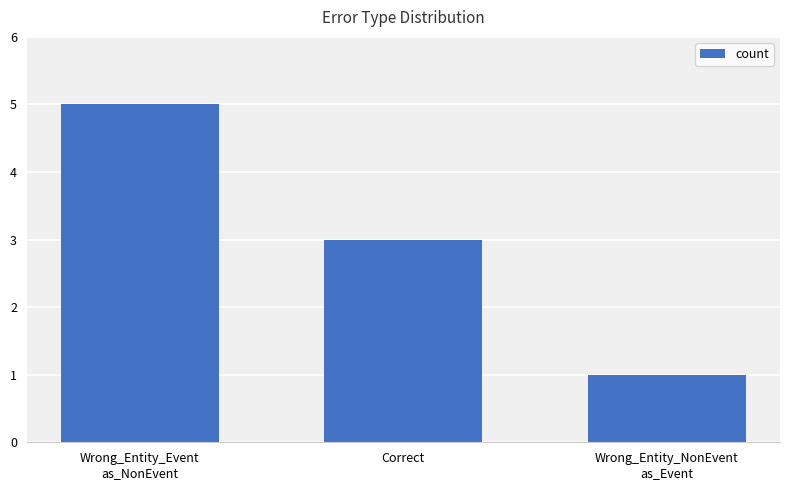

What value does the data have at Wrong_Entity_NonEvent
as_Event?

1